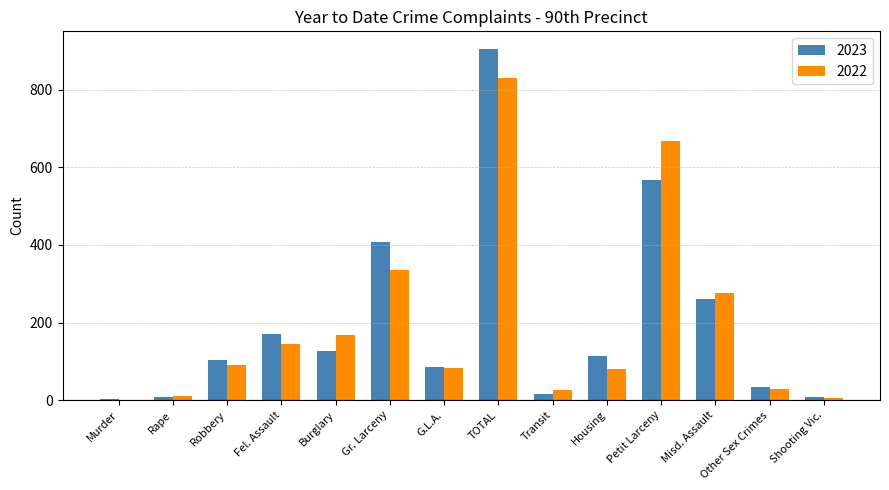

Is it true that 2022 equals 137 at G.L.A.?

False